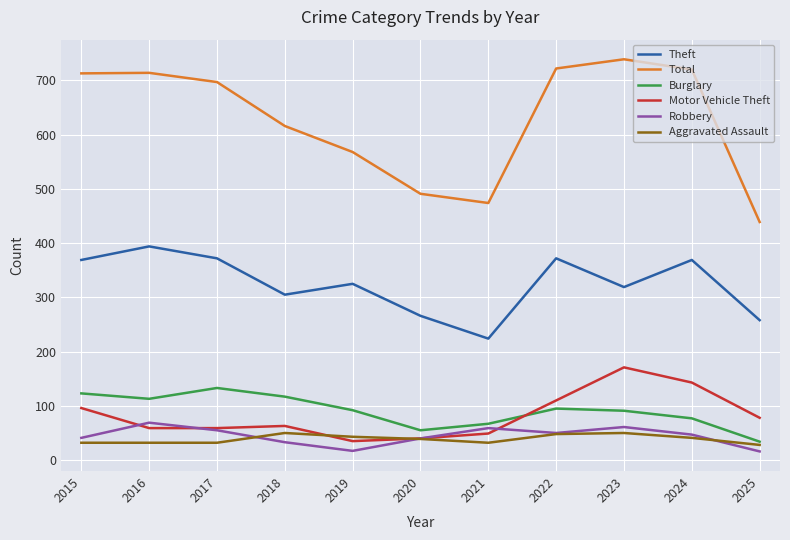

How many interior local valleys does the Robbery series have?

2